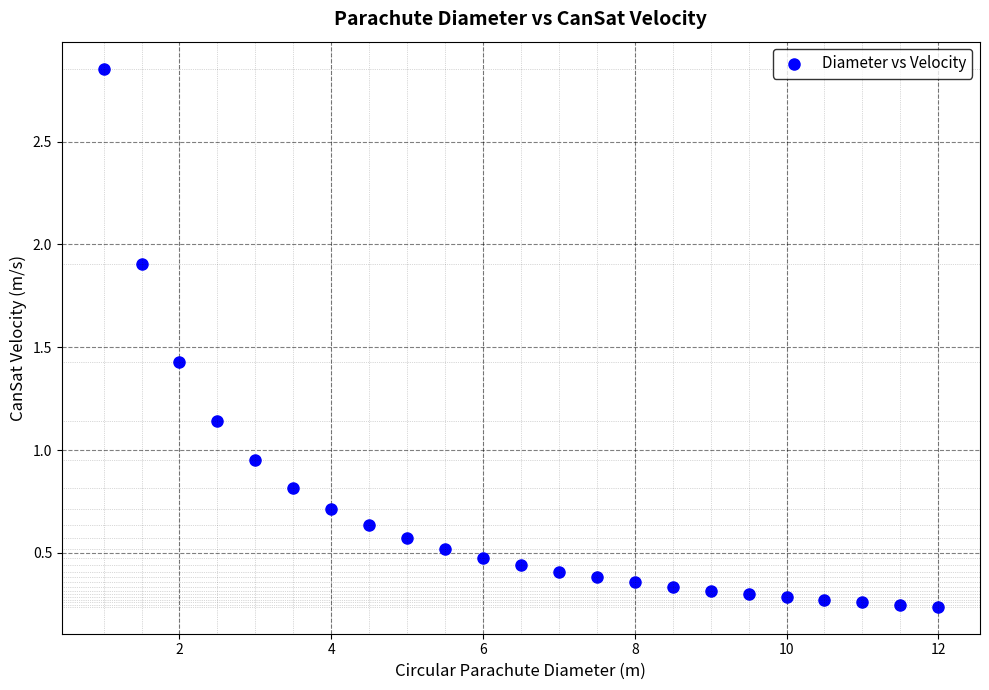

What is the range of X values (max minus min)?

11.0